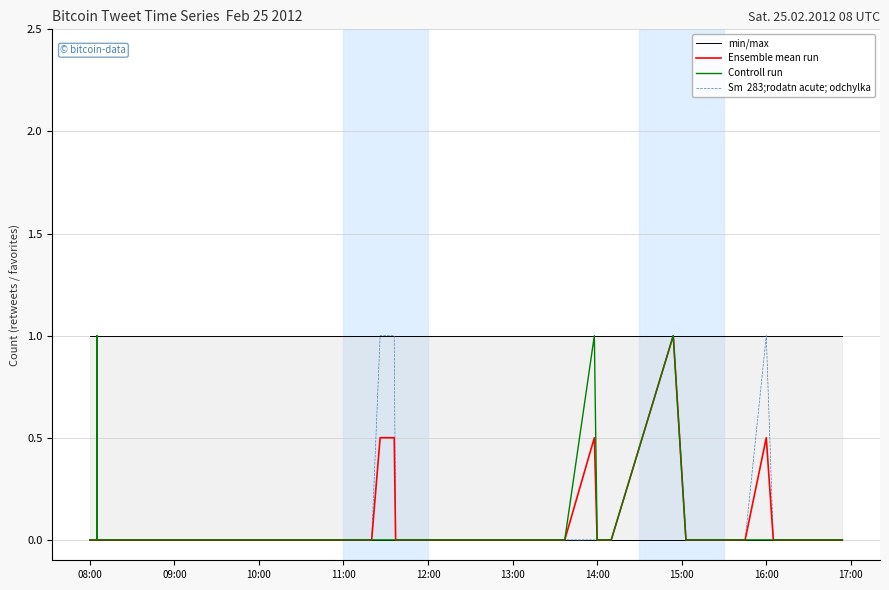

List the series in order of their peak value, highest first.

Ensemble mean run, Controll run, Sm  283;rodatn acute; odchylka, min/max